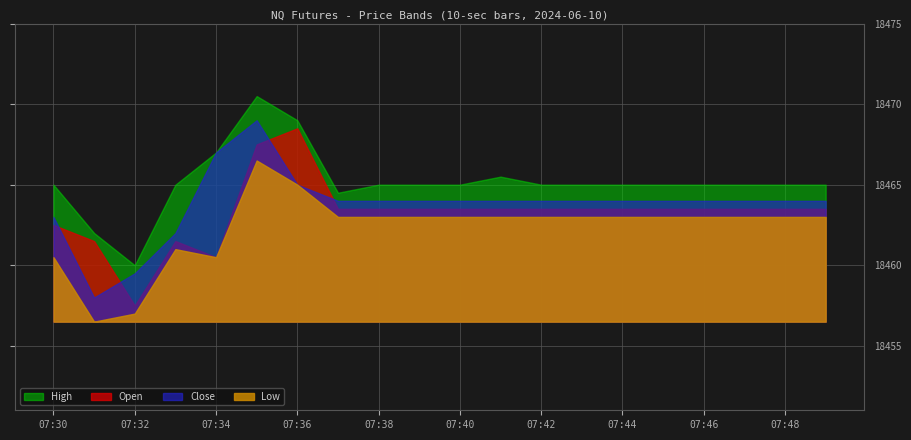

What is the value of the Close point at the 20th from the left?

18464.0